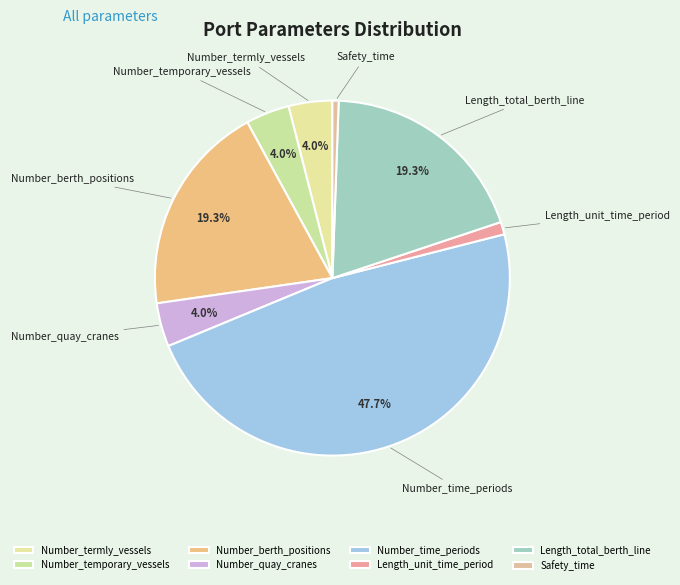

Combined, do Number_termly_vessels and Number_berth_positions account for over 50%?

No